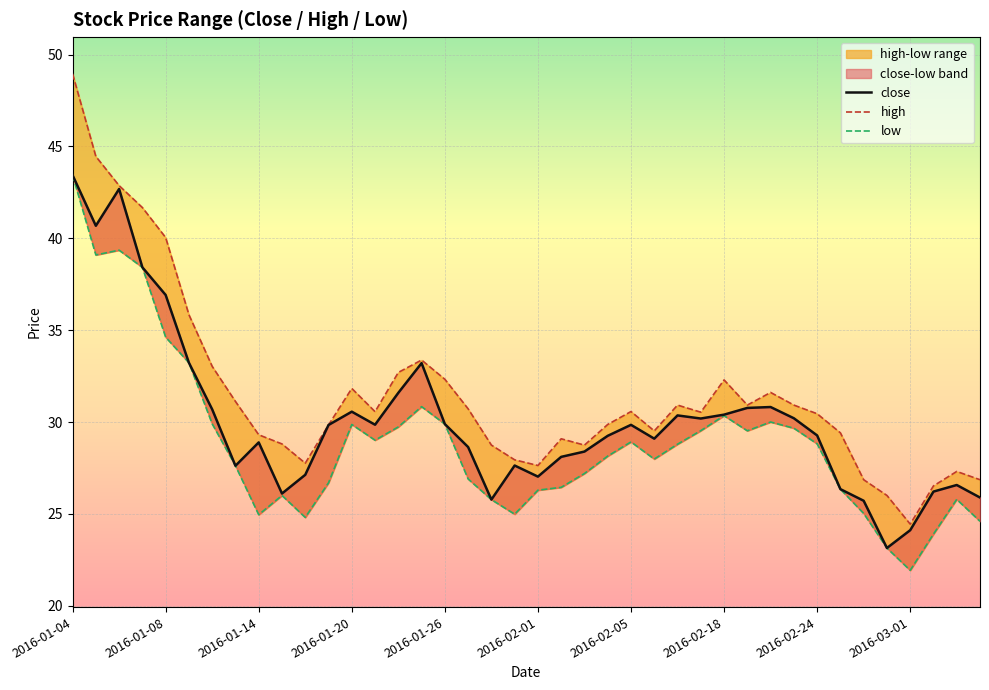

What is the difference between the highest and lowest values at 13?

1.6